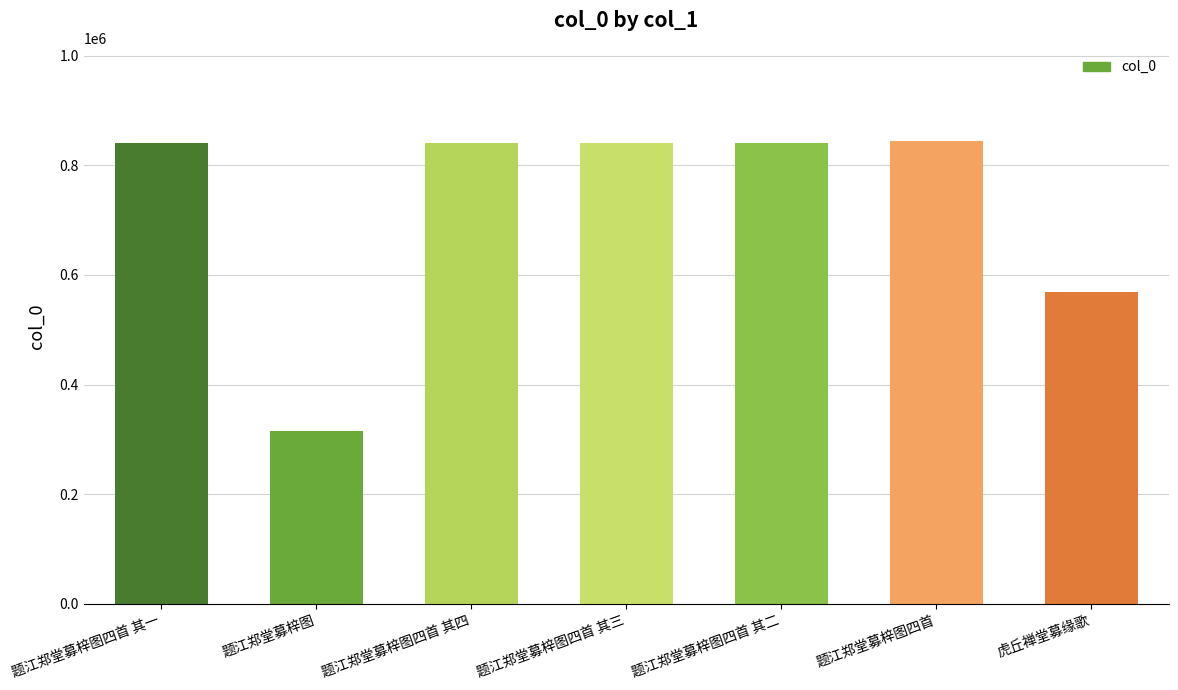

Between 虎丘禅堂募缘歌 and 题江郑堂募梓图四首, which is larger?

题江郑堂募梓图四首